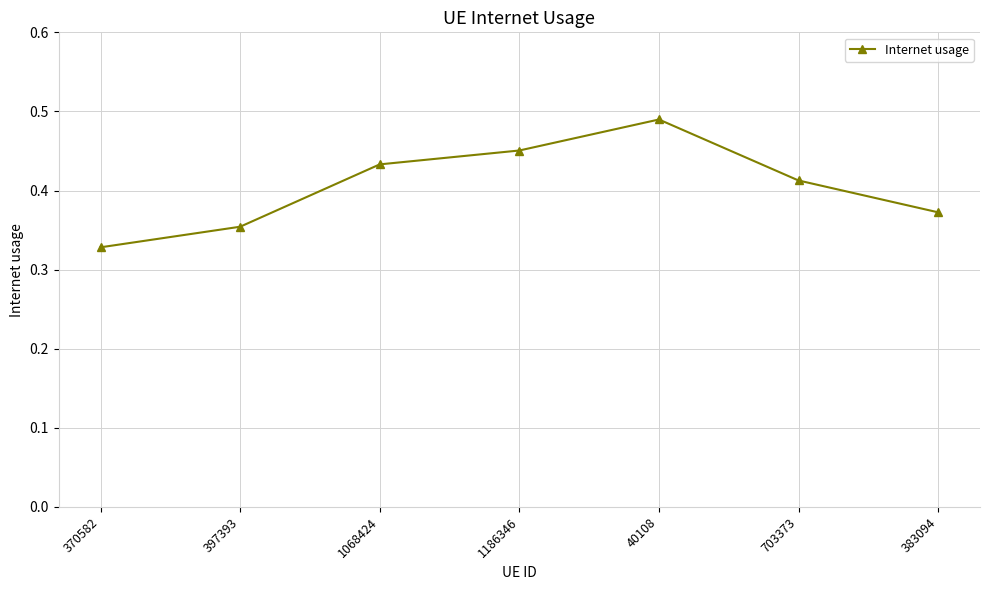

True or false: there are more than 0 points higher than both neighbors.

True